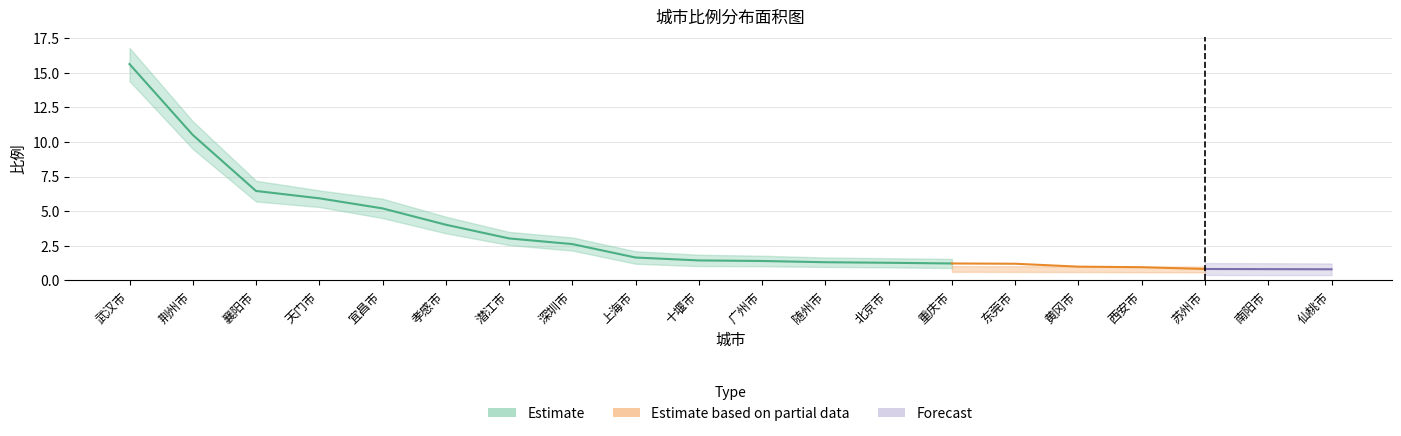

What position from the right is 襄阳市?

18